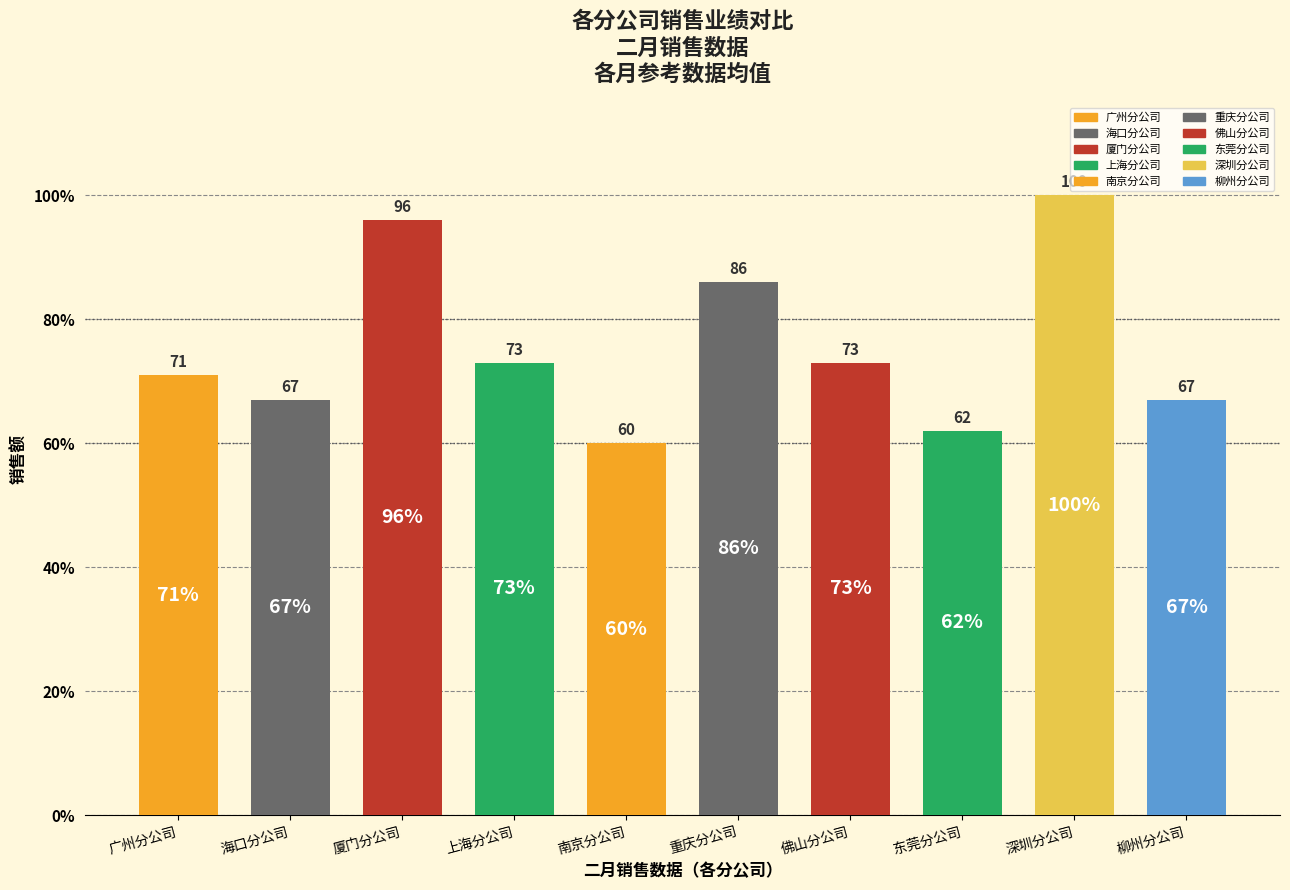

What is the greatest value displayed?

100